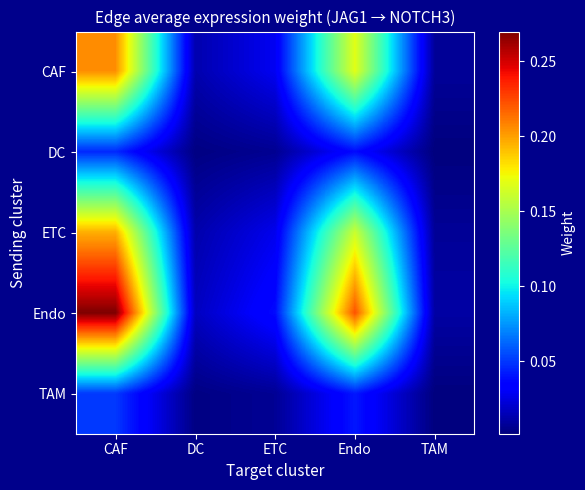

Which series has the widest spread of values?

Endo